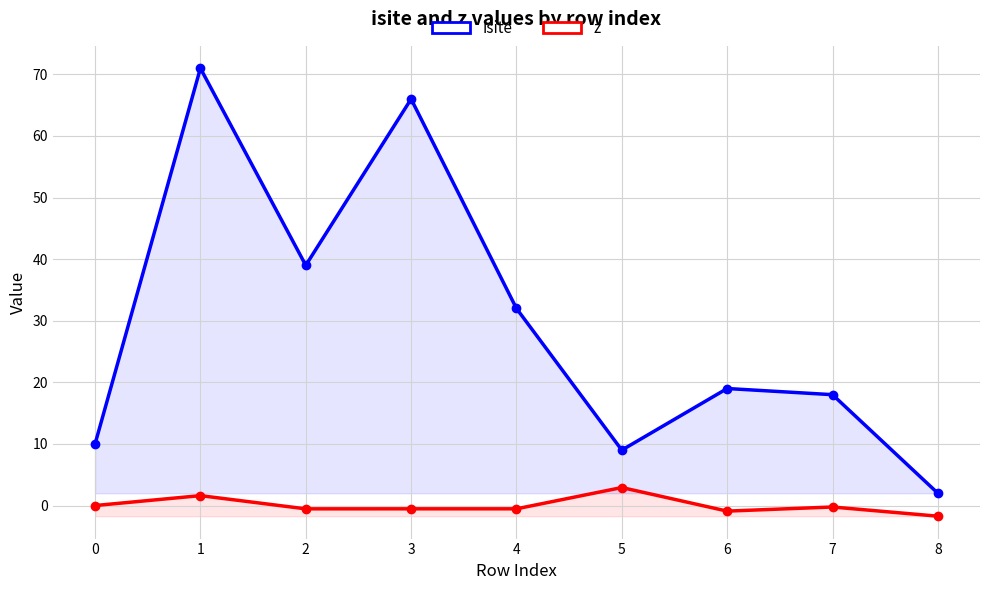

At which category does z reach its first local peak?

1